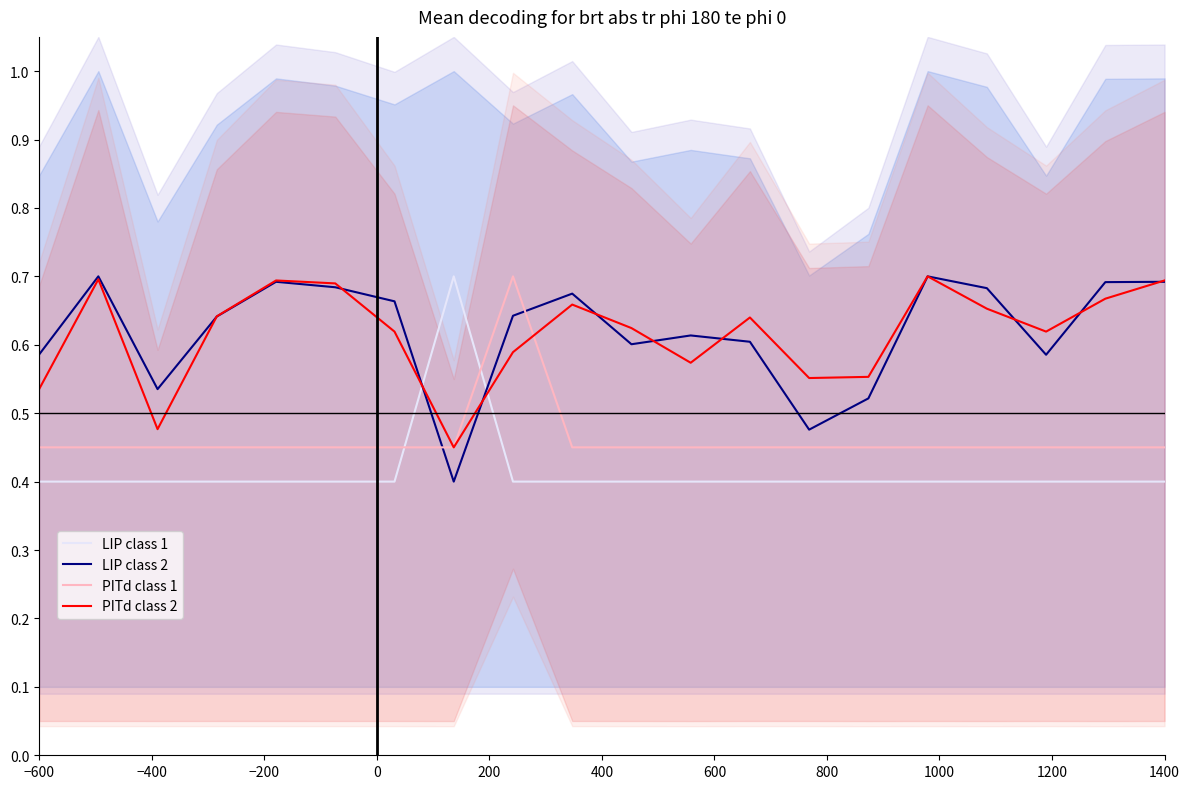

What are all the series names shown in the legend?

LIP class 1, LIP class 2, PITd class 1, PITd class 2